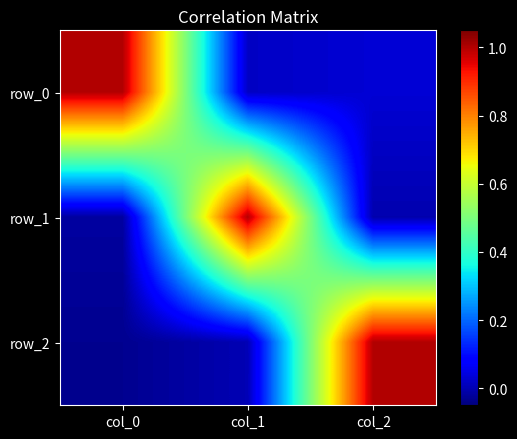

What is the average value of the row_1 series?

0.3